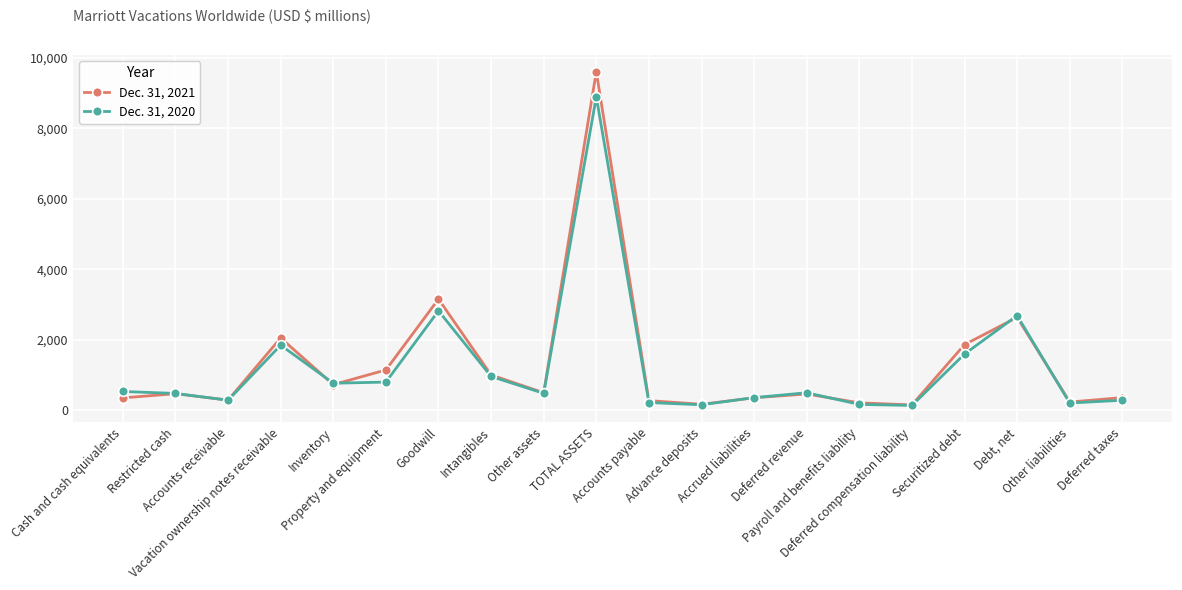

Which series has the largest range (max minus min)?

Dec. 31, 2021